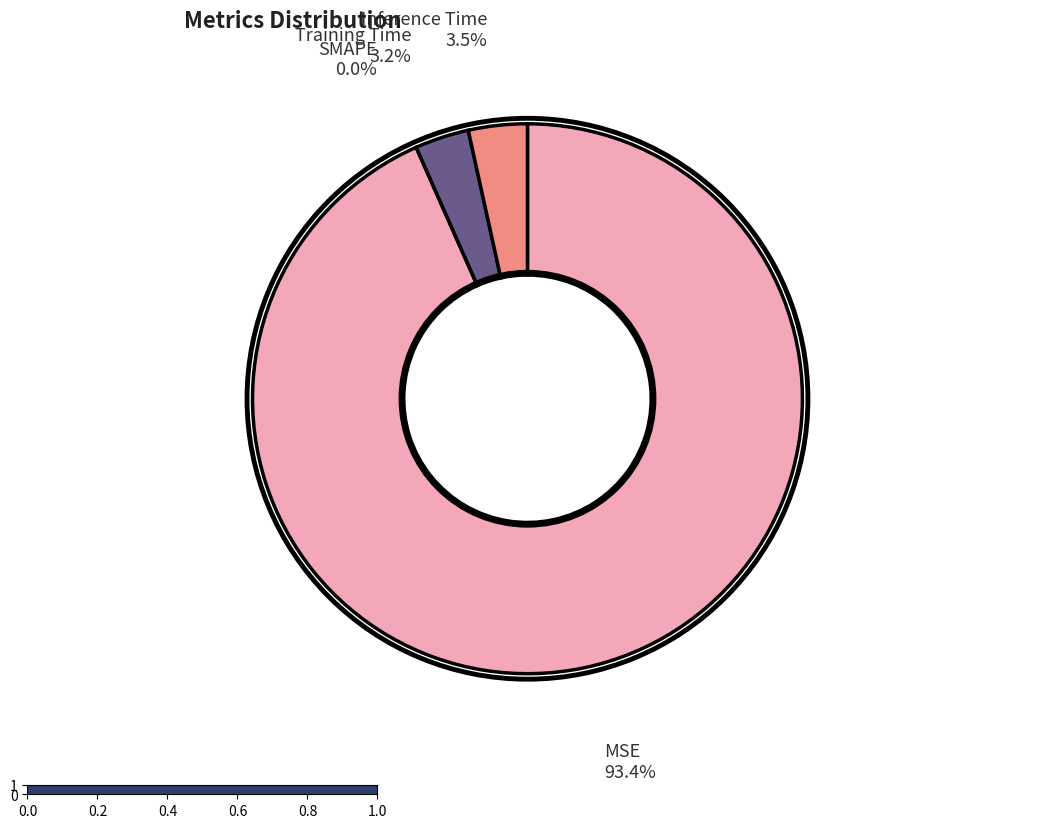

Which category has the smallest portion of the pie?

SMAPE